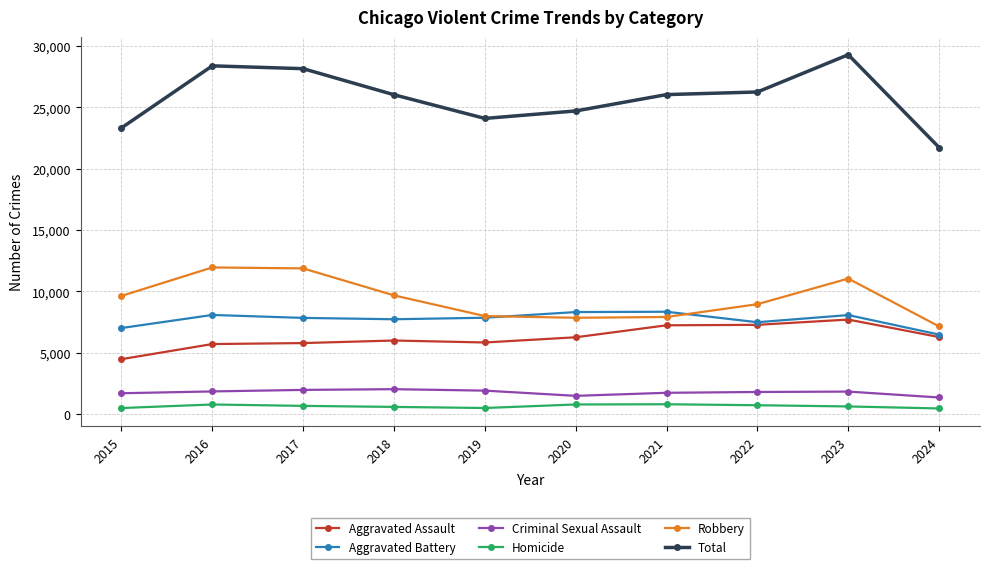

How many data points in Homicide are less than 672?

5